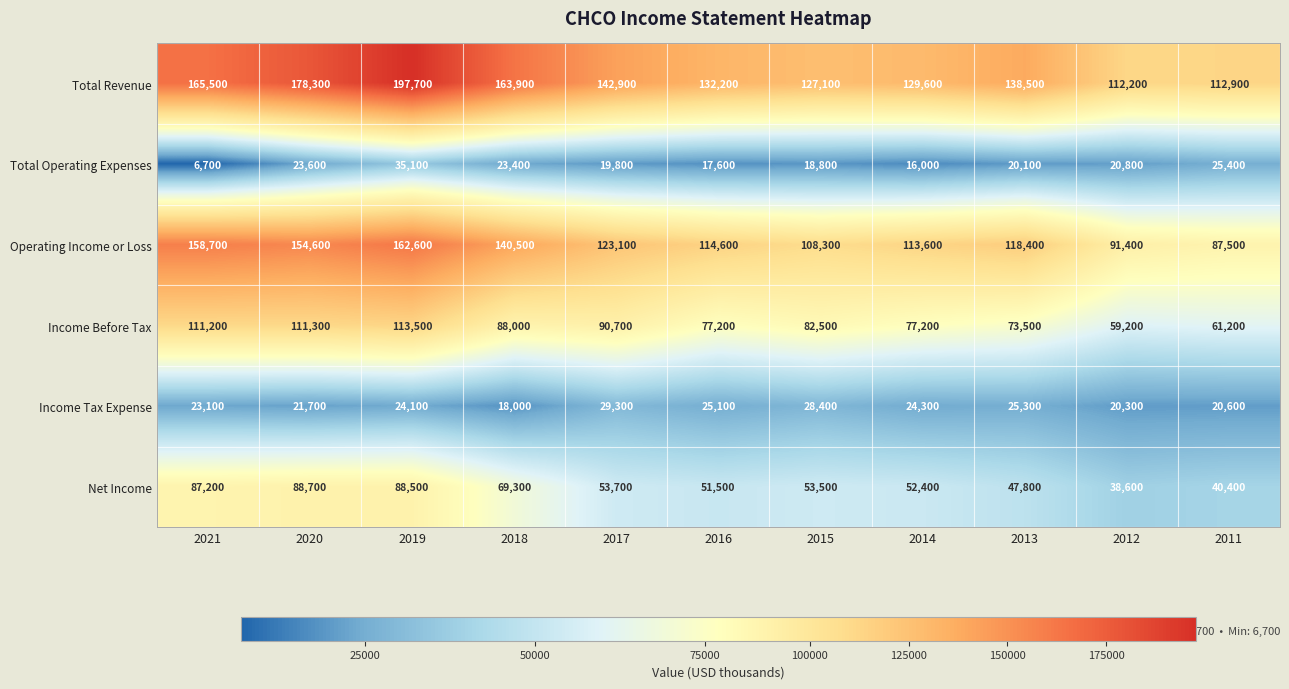

Is it true that Total Revenue equals 156621 at 2011?

False